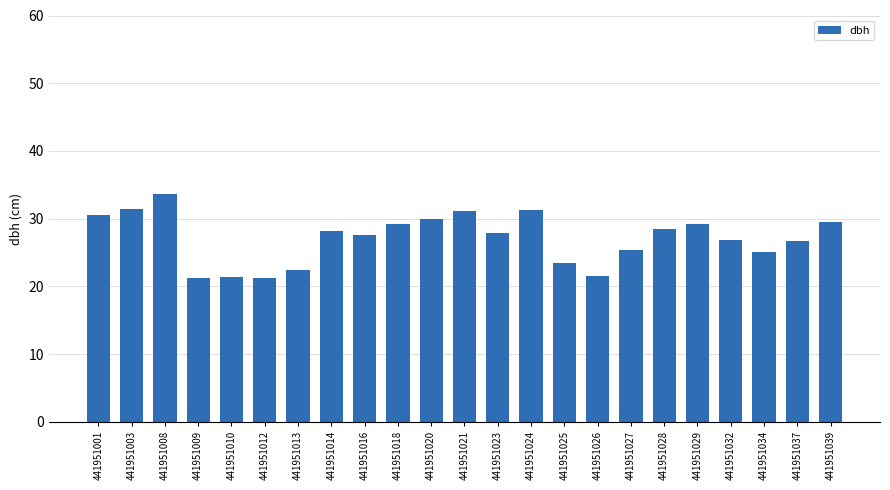

How many bars are there in total?

23